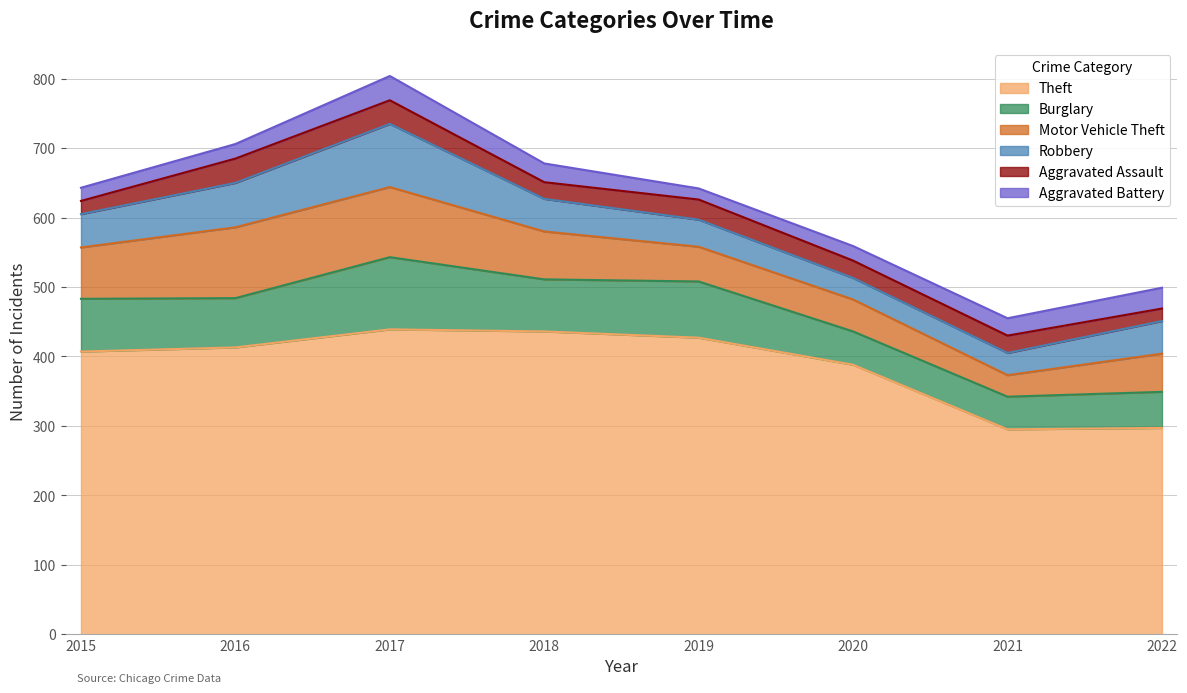

The Robbery series shows 48 at 2015. True or false?

True